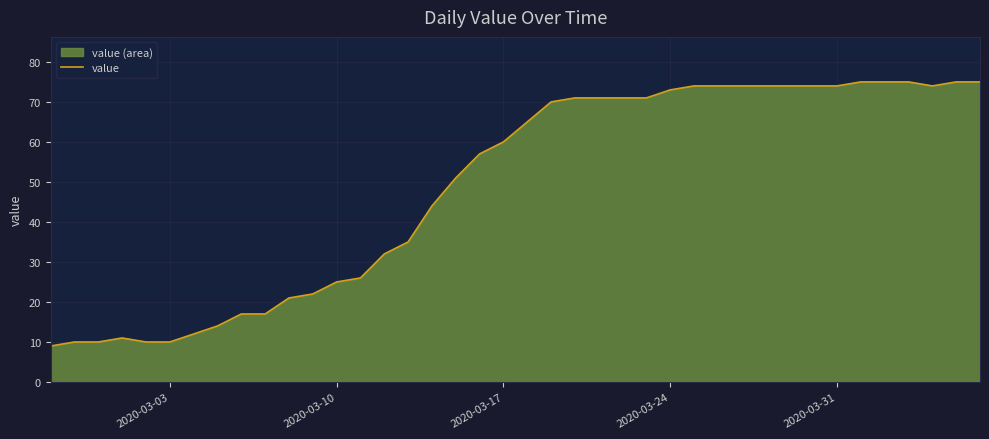

How many data points are less than 65?

20